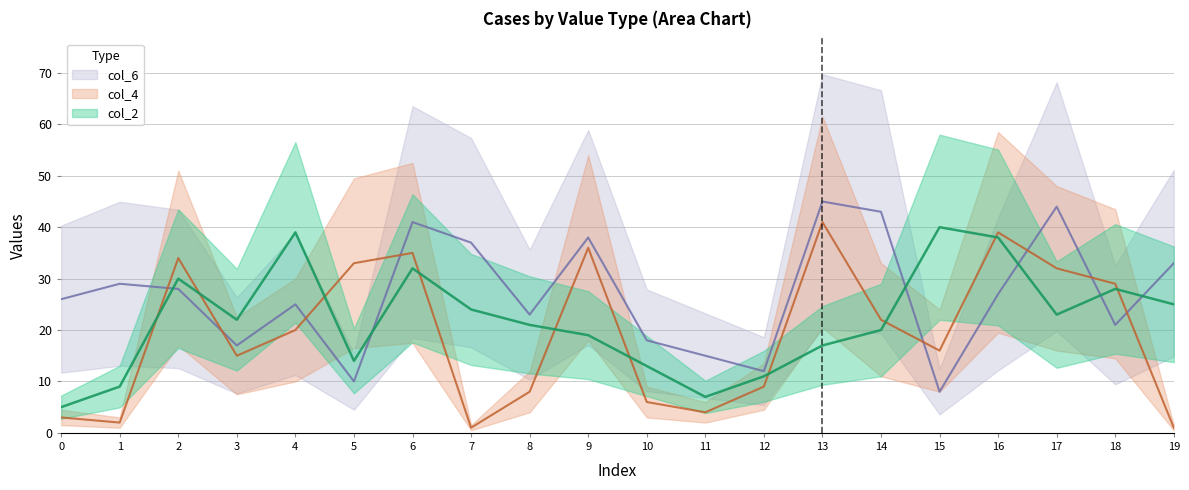

What is the difference between the col_6 values at 15 and 11?

7